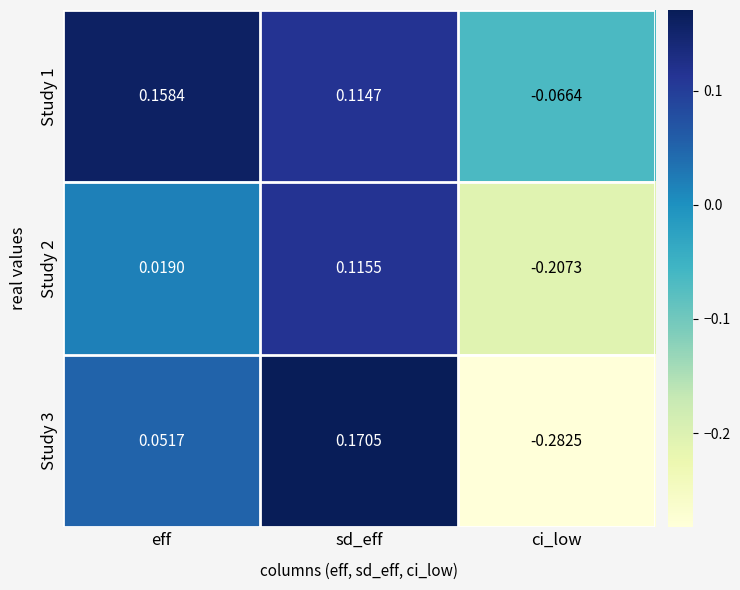

At which label is Study 2 closest to 0?

eff